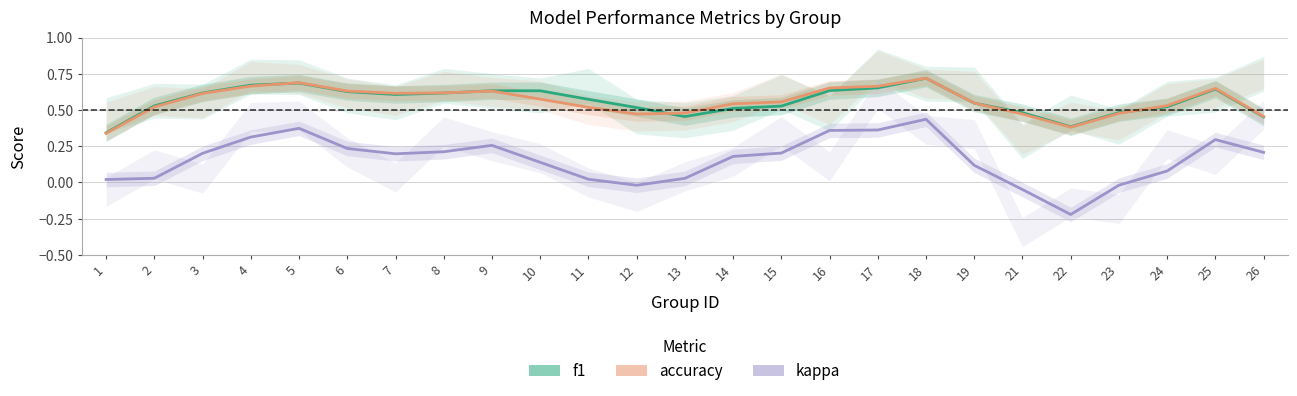

Reading left to right, transcribe all the data shown in this chart.

f1: 0.3	0.5	0.6	0.7	0.7	0.6	0.6	0.6	0.6	0.6	0.6	0.5	0.5	0.5	0.5	0.6	0.7	0.7	0.5	0.5	0.4	0.5	0.5	0.6	0.5
accuracy: 0.3	0.5	0.6	0.7	0.7	0.6	0.6	0.6	0.6	0.6	0.5	0.5	0.5	0.5	0.6	0.7	0.7	0.7	0.5	0.5	0.4	0.5	0.5	0.6	0.5
kappa: 0.0	0.0	0.2	0.3	0.4	0.2	0.2	0.2	0.3	0.1	0.0	-0.0	0.0	0.2	0.2	0.4	0.4	0.4	0.1	-0.0	-0.2	-0.0	0.1	0.3	0.2